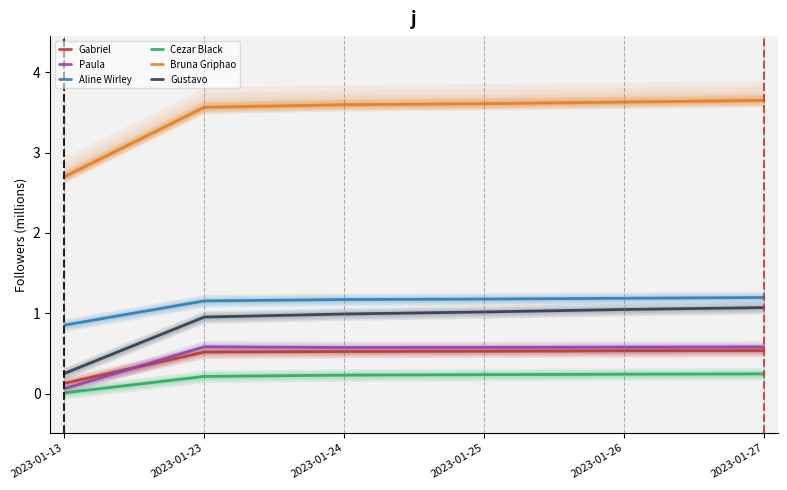

What is the average value of the Gustavo series?

0.9